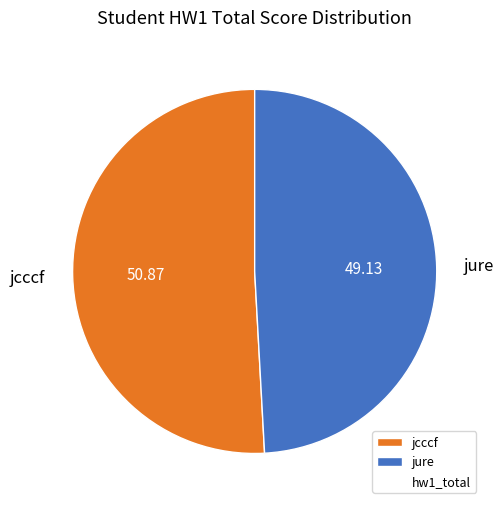

Is it true that jcccf is 51% of the pie?

True